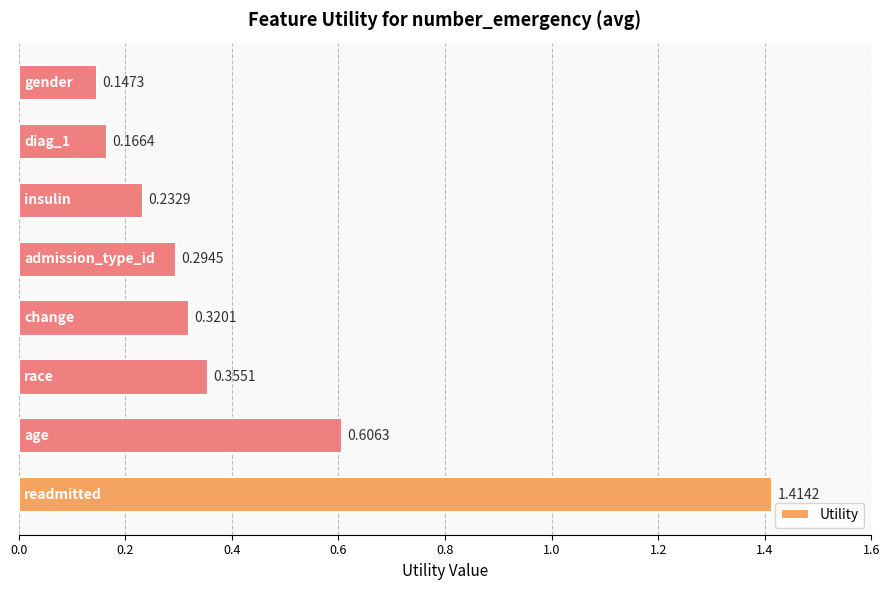

What is the sum of all values?

3.5